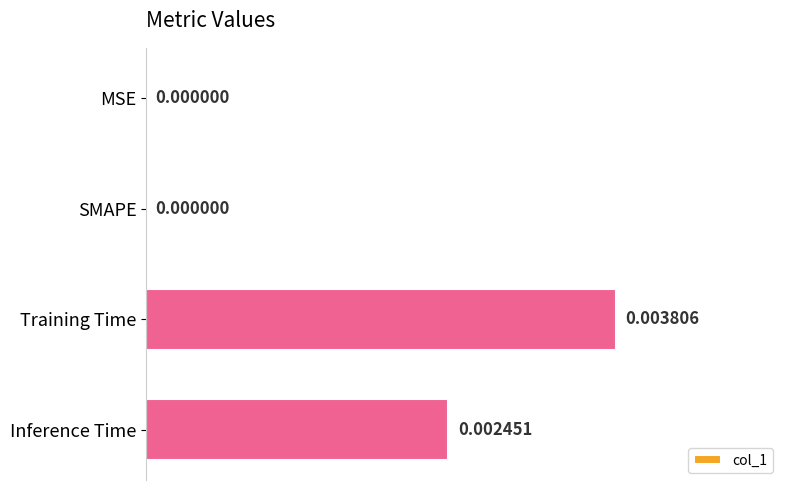

At which category does the chart reach its peak across all series?

Training Time